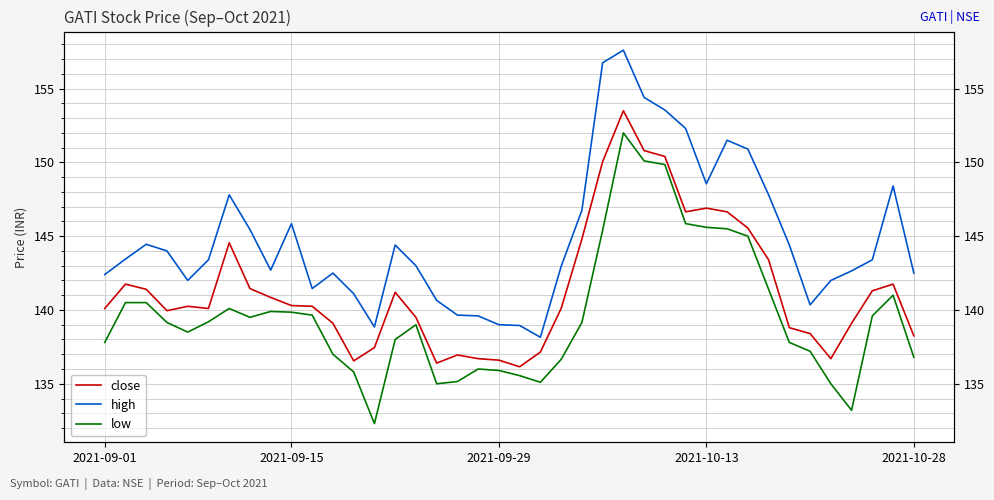

Rank the categories by close value from lowest to highest.

20, 16, 12, 19, 18, 35, 17, 21, 13, 39, 34, 33, 11, 36, 15, 2021-10-13, 2021-09-01, 5, 22, 2021-10-28, 10, 9, 8, 14, 37, 2021-09-29, 7, 2021-09-15, 38, 32, 6, 23, 31, 28, 30, 29, 24, 27, 26, 25